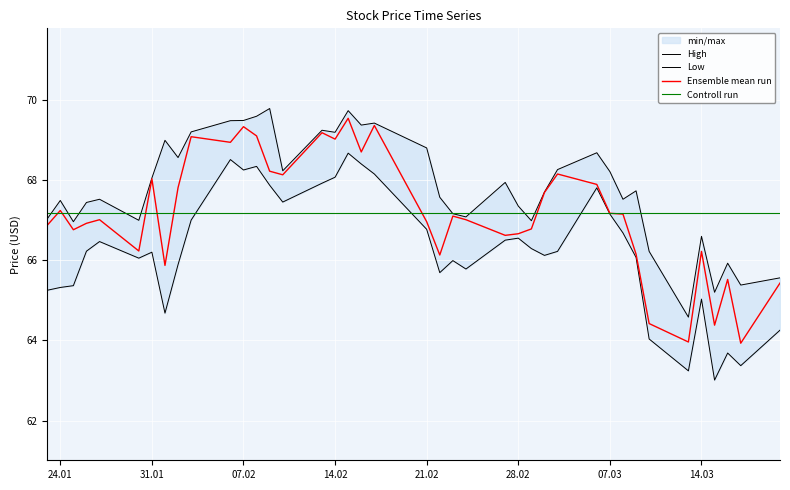

True or false: High and Controll run cross at least once.

True